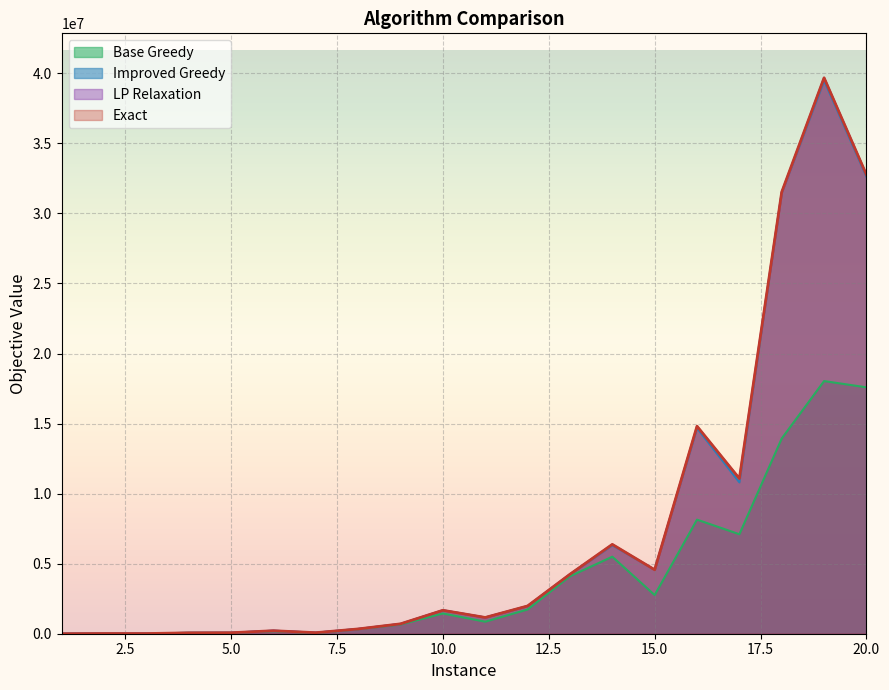

The value of Exact at 19 is 13855113. True or false?

False